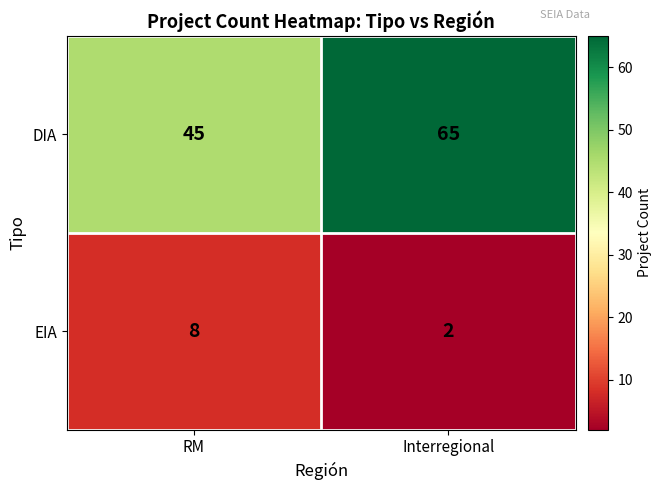

Between RM and Interregional, which series saw the biggest shift?

DIA